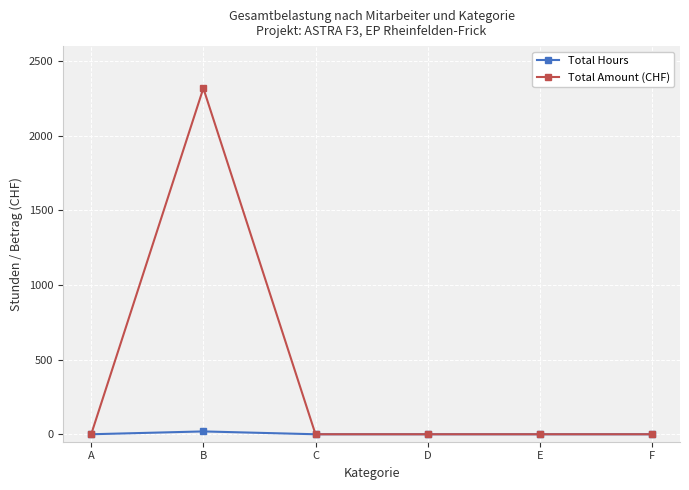

At which category does Total Amount (CHF) reach its first local peak?

B